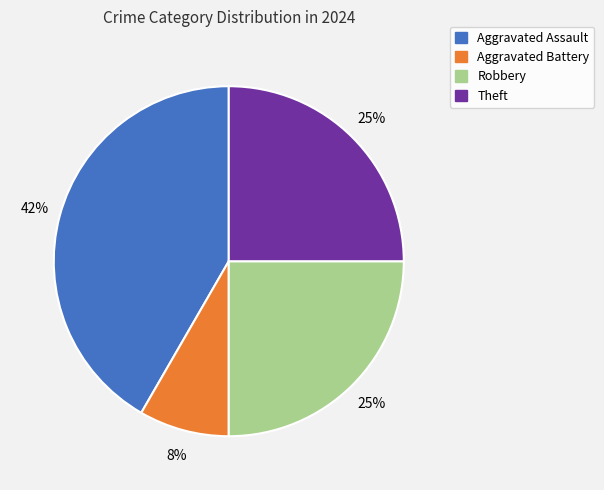

Is it true that Aggravated Assault is 36% of the pie?

False